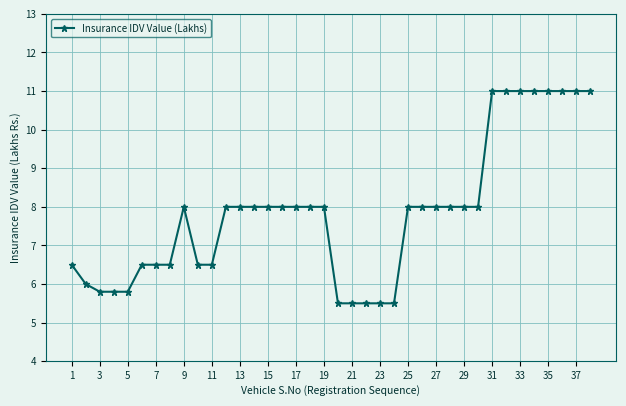

What is the maximum value shown in the chart?

11.0